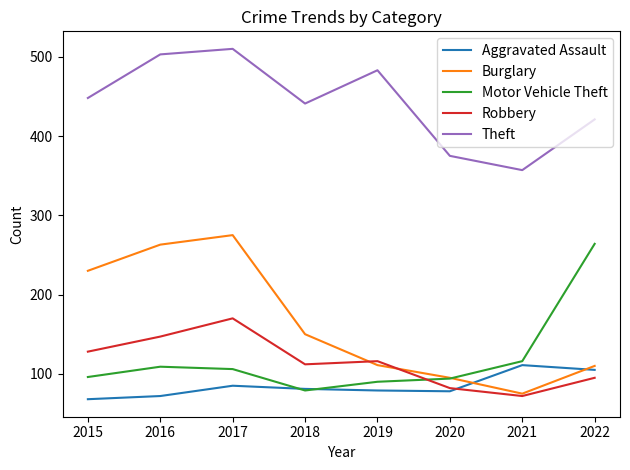

What is the difference between the Burglary values at 2019 and 2021?

36